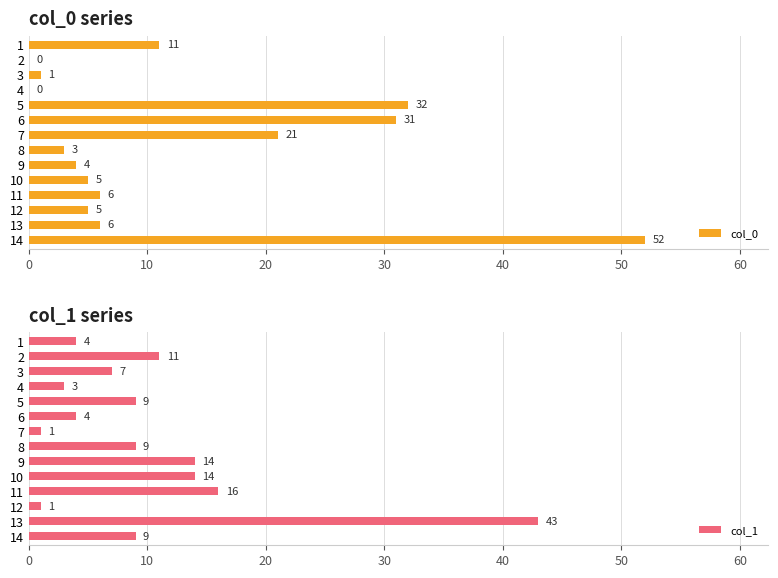

What is the approximate value of col_0 at 11, to the nearest 5?

5